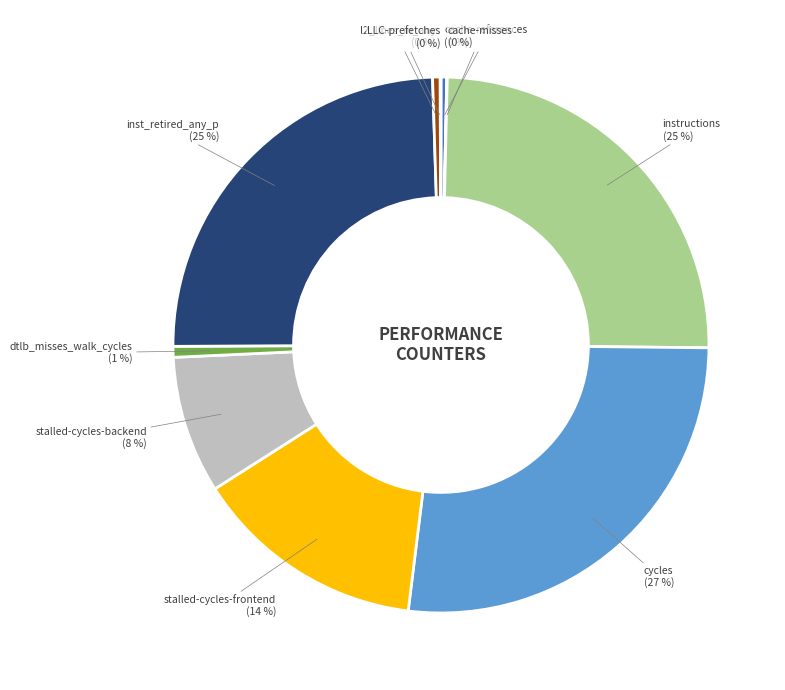

Between stalled-cycles-frontend and cache-references, which is larger?

stalled-cycles-frontend